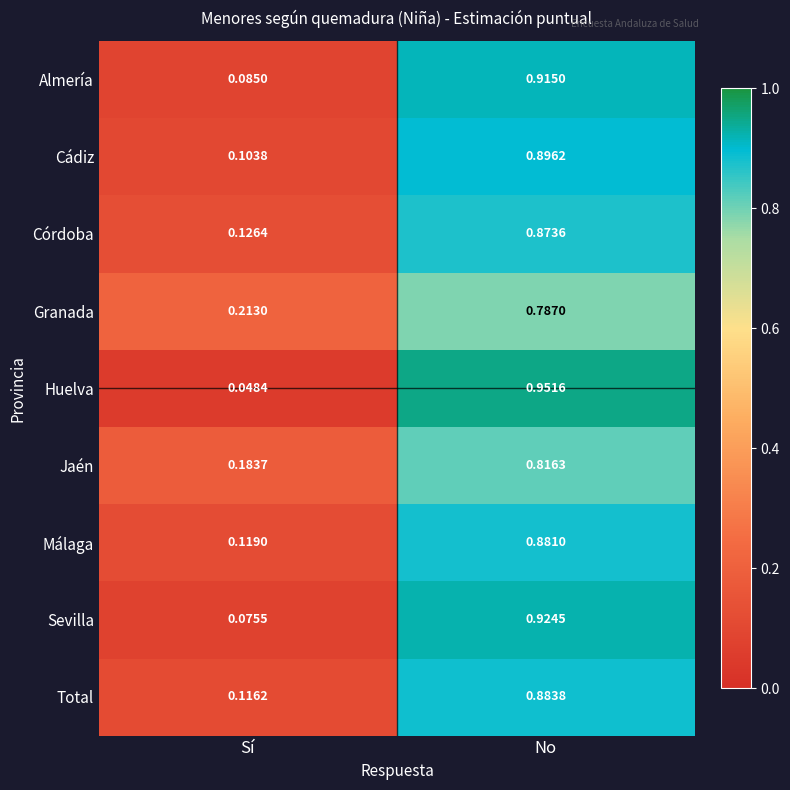

List the series in order of their peak value, lowest first.

Granada, Jaén, Córdoba, Málaga, Total, Cádiz, Almería, Sevilla, Huelva